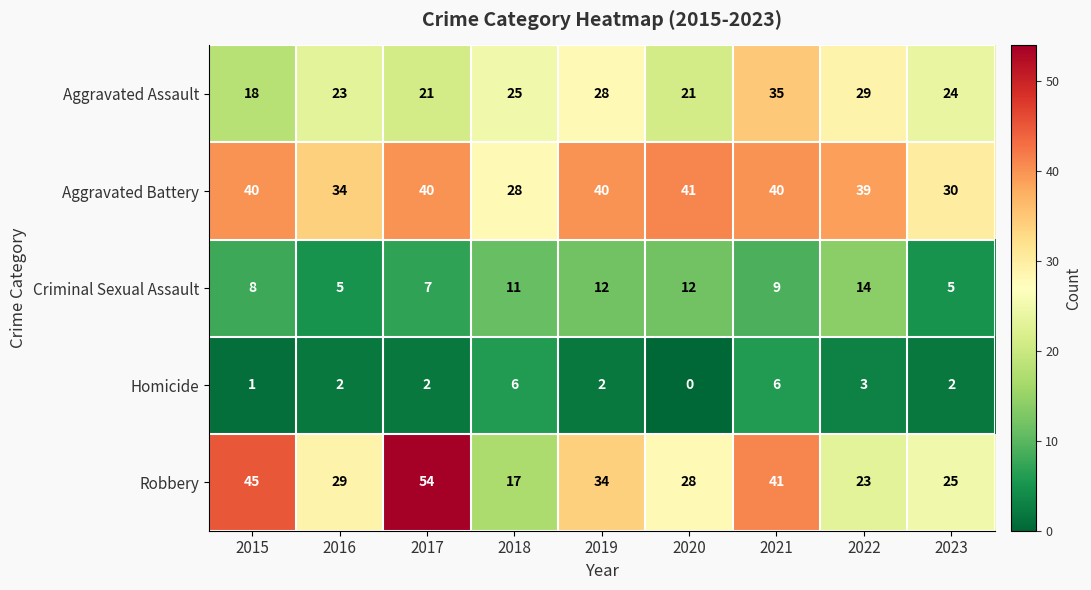

What is the difference between the maximum and minimum values in the Homicide series?

6